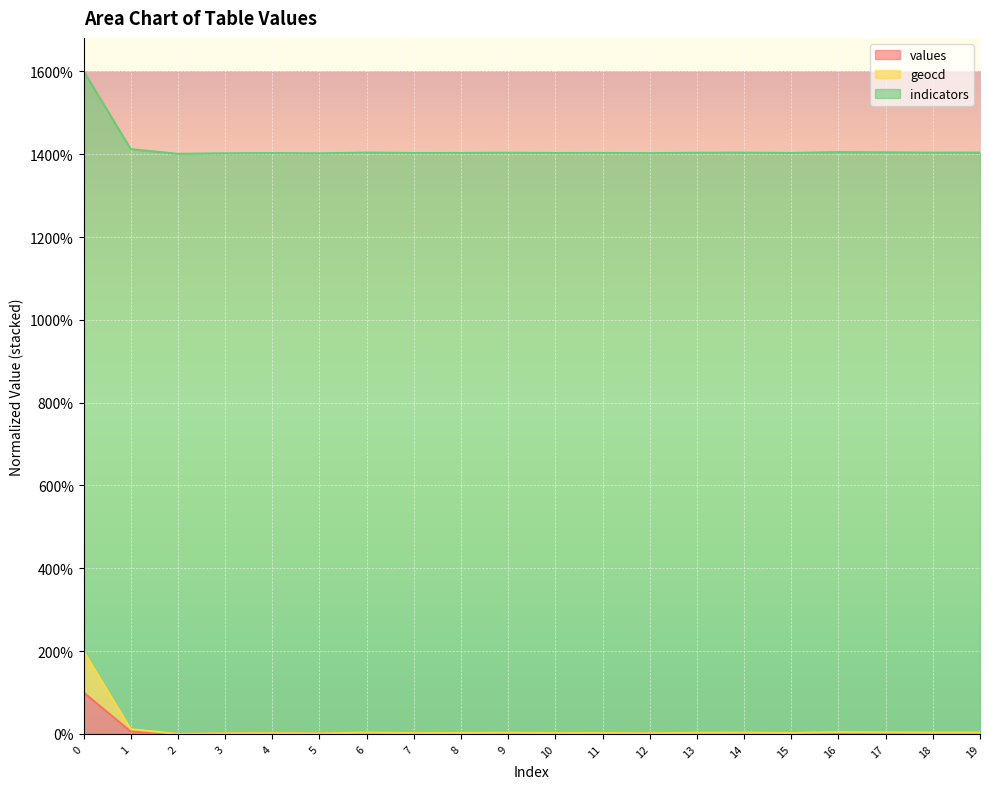

Which series has the largest range (max minus min)?

geocd